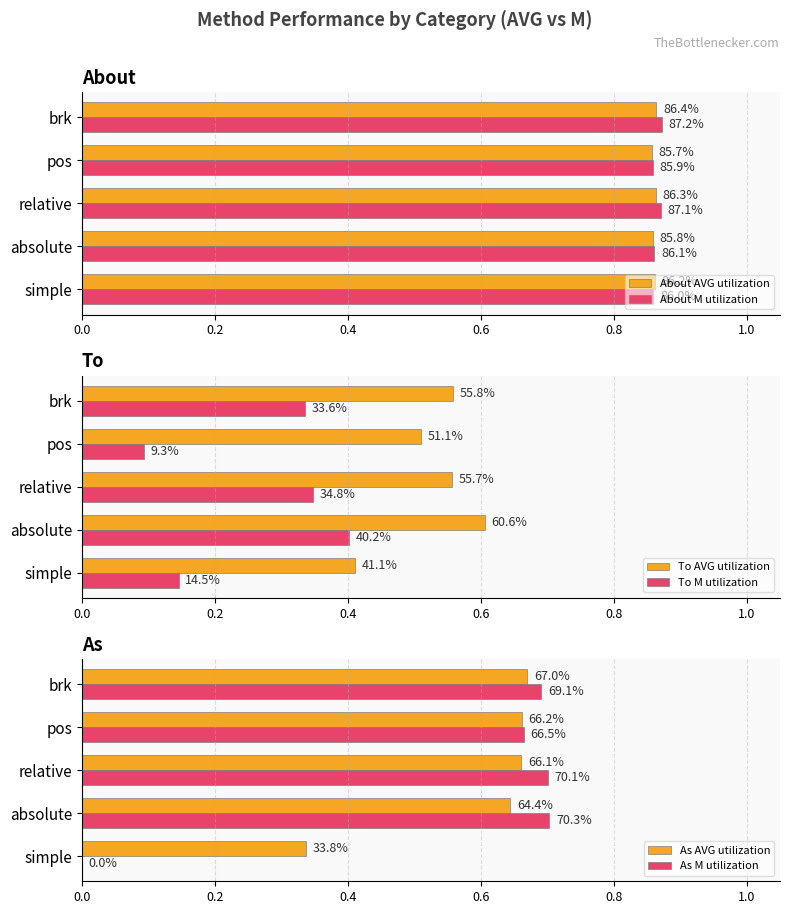

What is the average value of the To AVG utilization series?

0.5